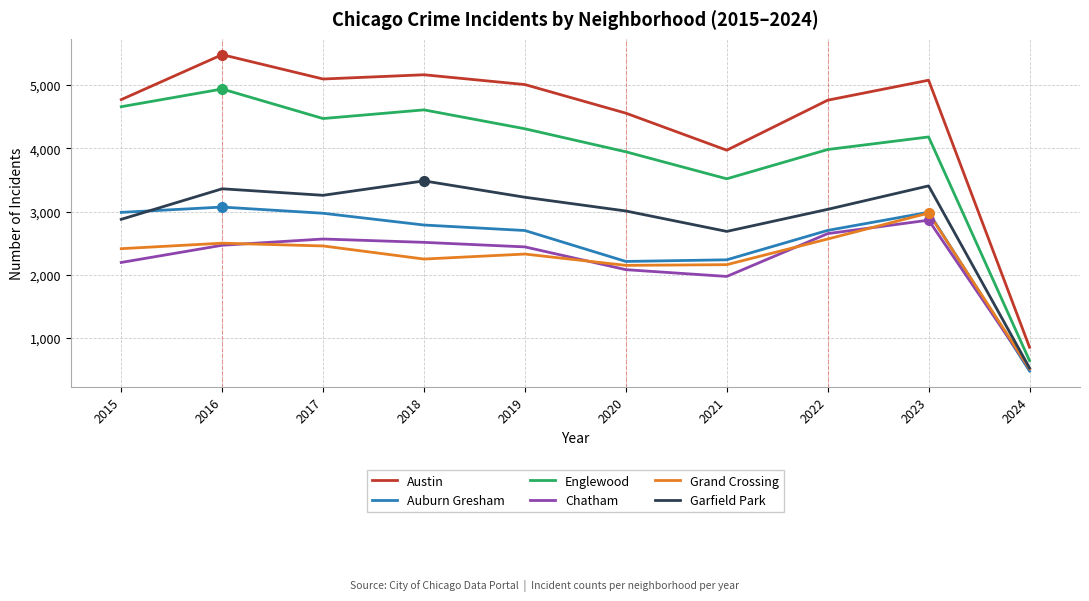

How many times do Auburn Gresham and Grand Crossing cross each other?

1